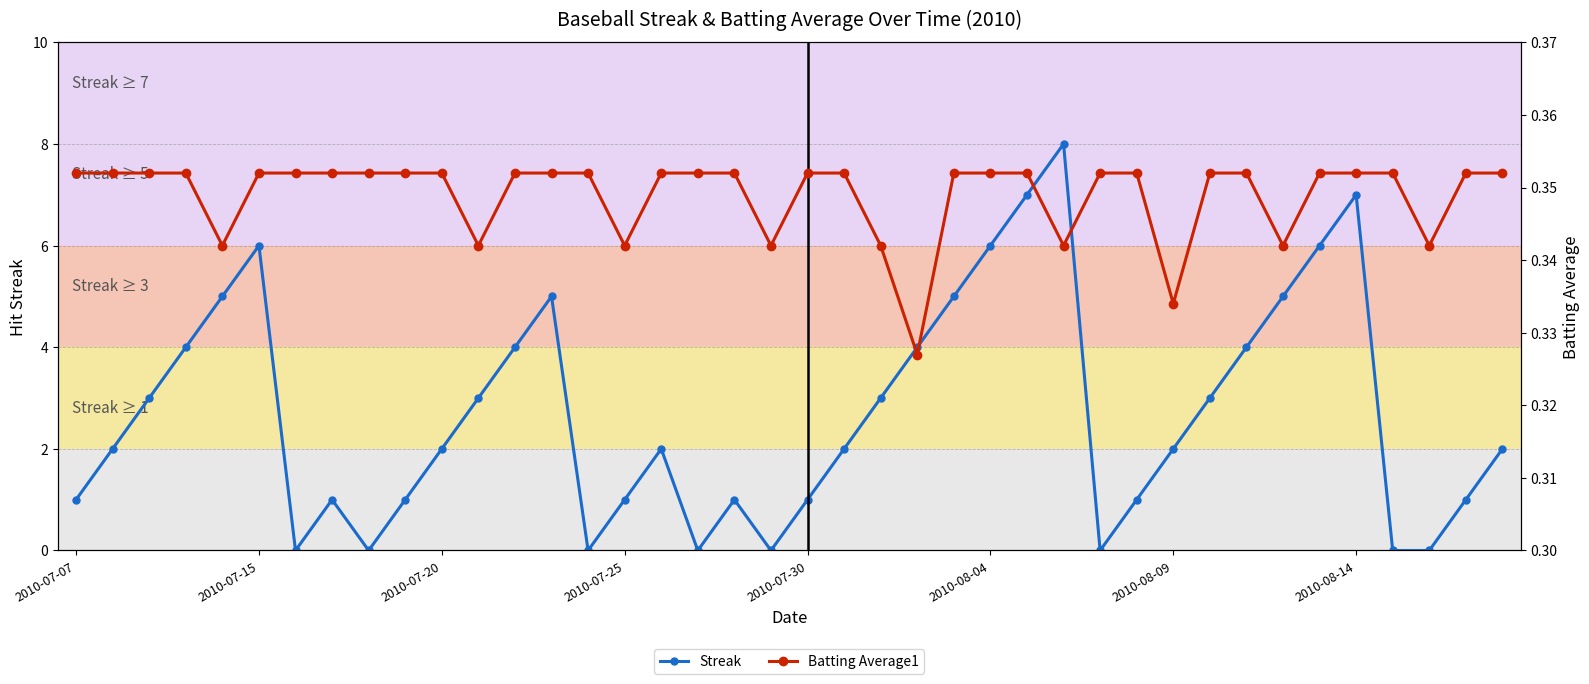

How many interior local peaks does the Streak series have?

7